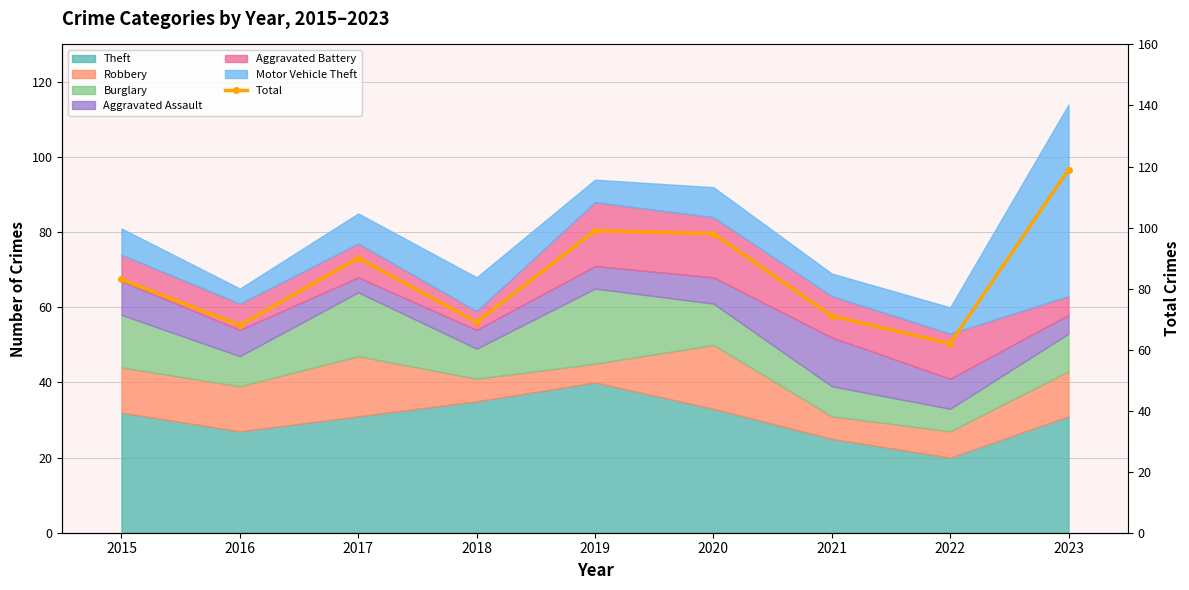

How many lines are shown in the chart?

1